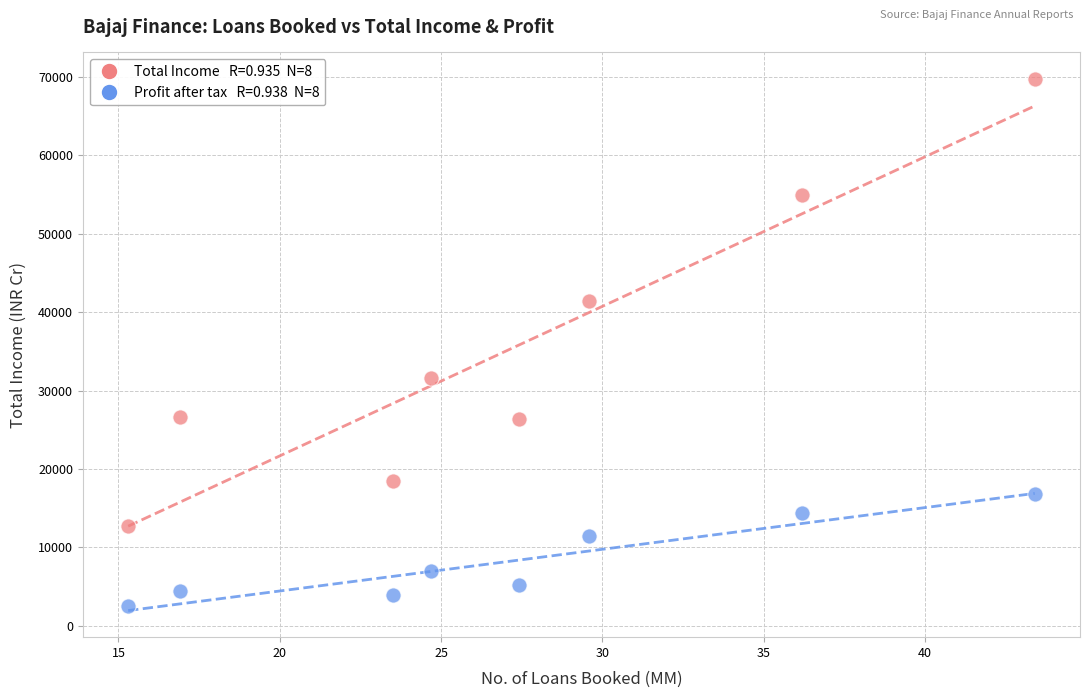

Across all data points, what is the range of Y values (max minus min)?

67229